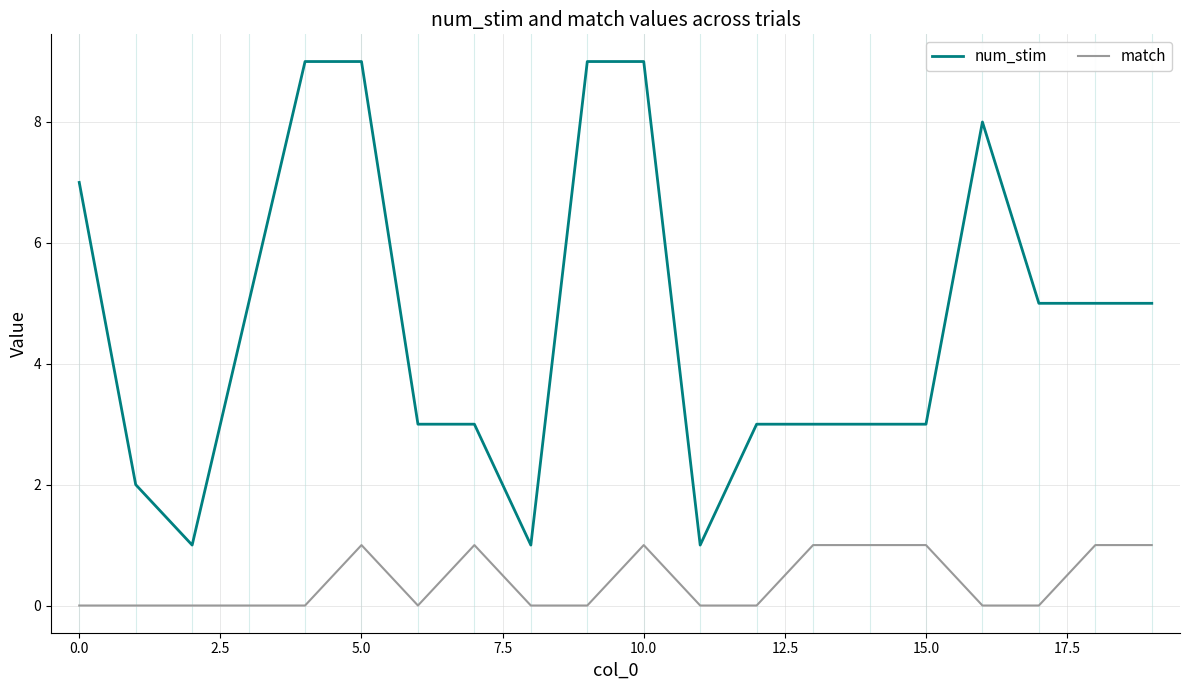

Rank the series by their average value, from lowest to highest.

match, num_stim